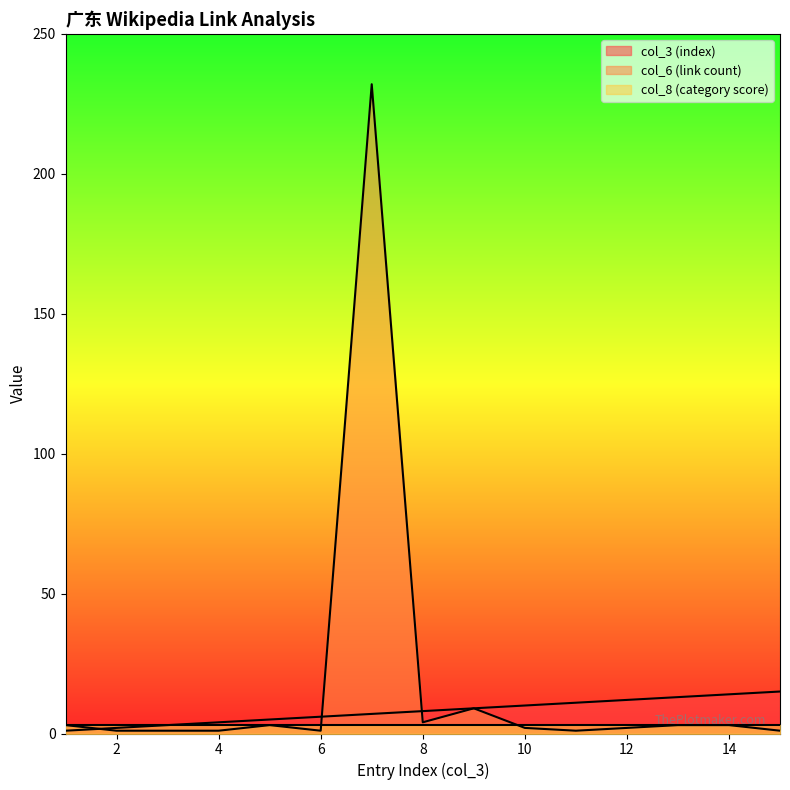

Which category has the lowest value across all series?

1